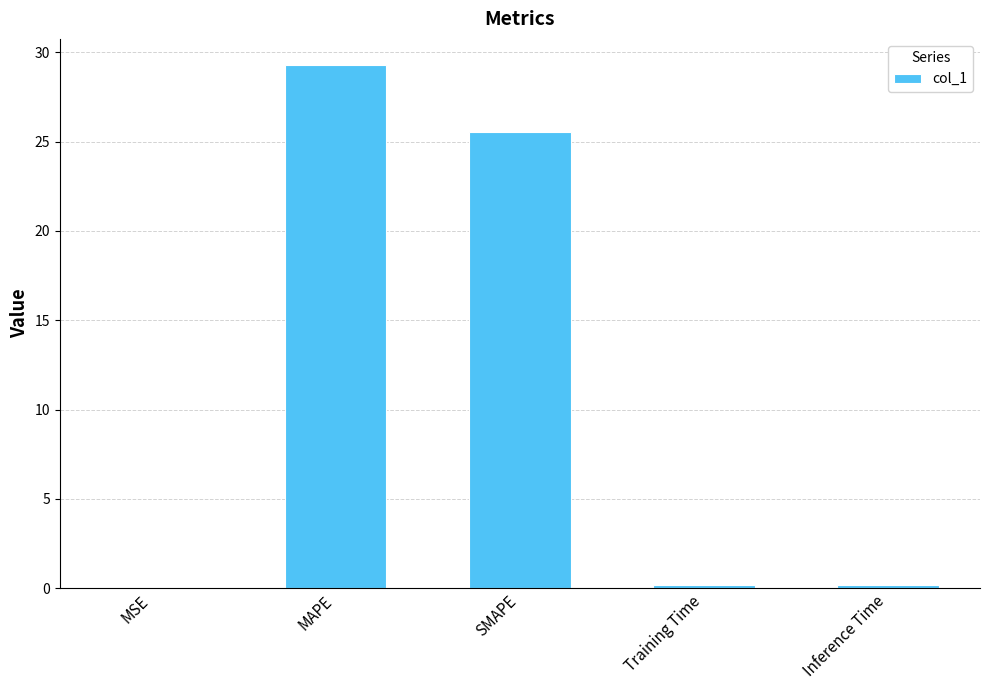

Which category has the highest value across all series?

MAPE